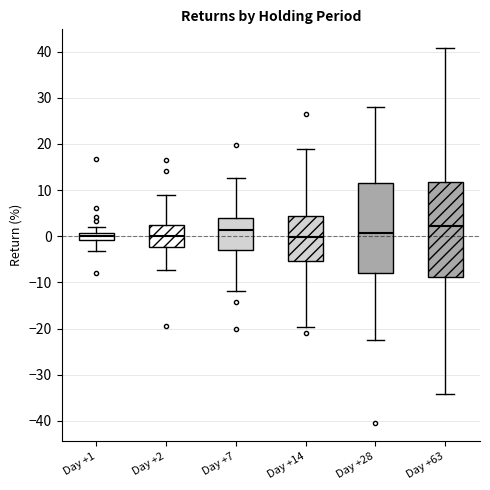

Reading left to right, read every box against the y-axis: the position of its median line, the range the box covers, and the ends of its whiskers. The values are not printed on the chart, so give them approximately, as read against the axis.

Day +1: median 0, box -1 to 1, whiskers -3 to 2
Day +2: median 0, box -2 to 2, whiskers -7 to 9
Day +7: median 1, box -3 to 4, whiskers -12 to 13
Day +14: median 0, box -5 to 4, whiskers -20 to 19
Day +28: median 1, box -8 to 12, whiskers -22 to 28
Day +63: median 2, box -9 to 12, whiskers -34 to 41